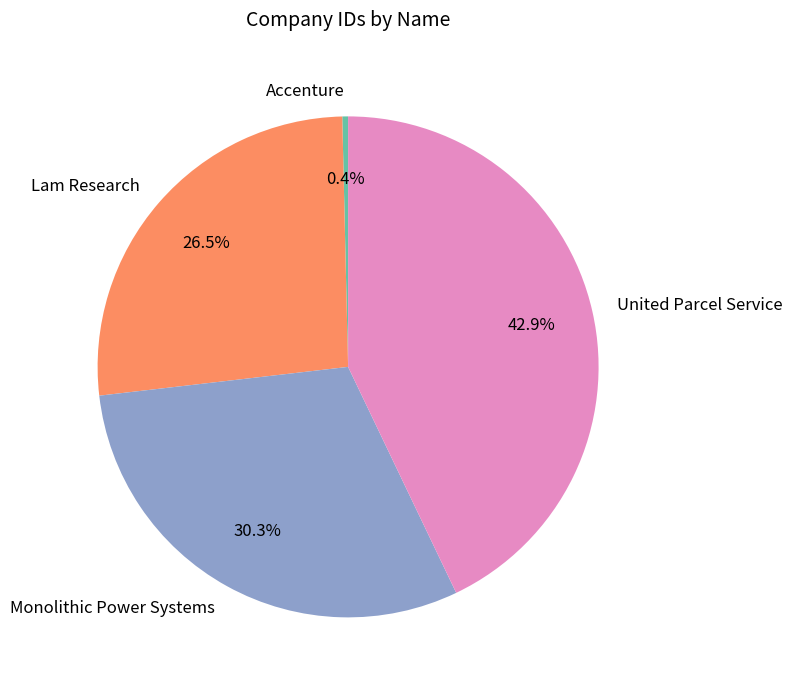

Does any single category account for the majority?

No